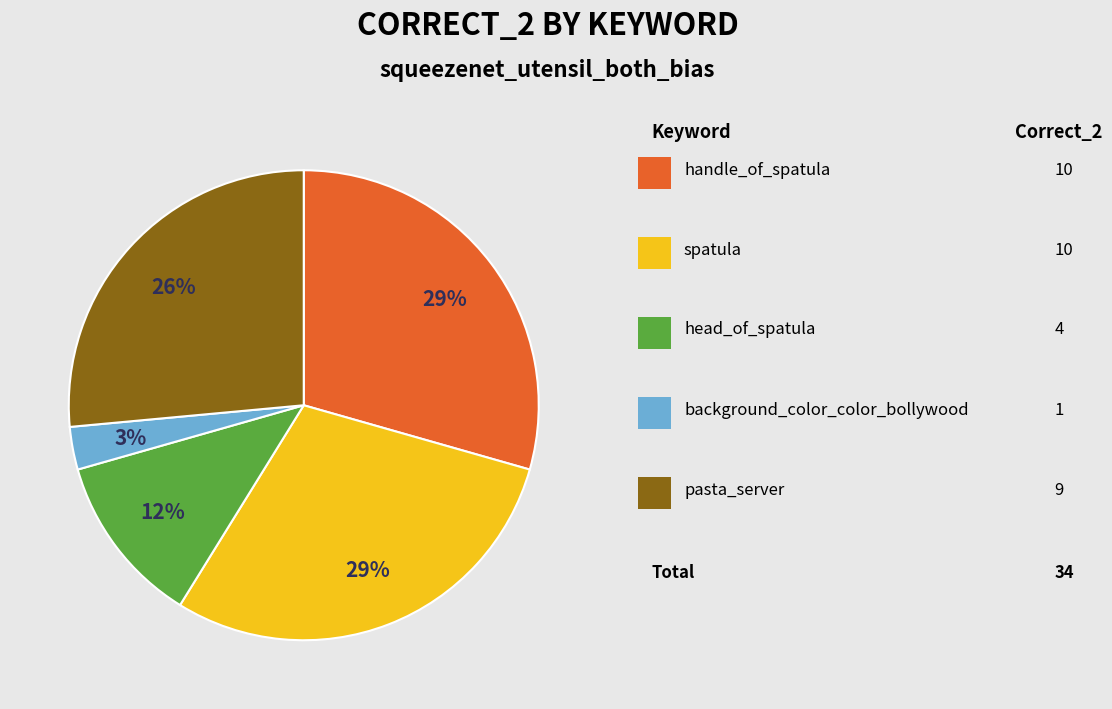

How many segments does this pie chart have?

5